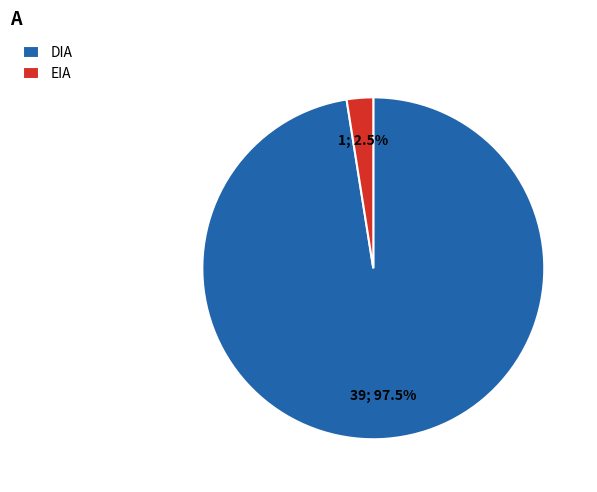

Which slice represents more than half of the pie?

DIA